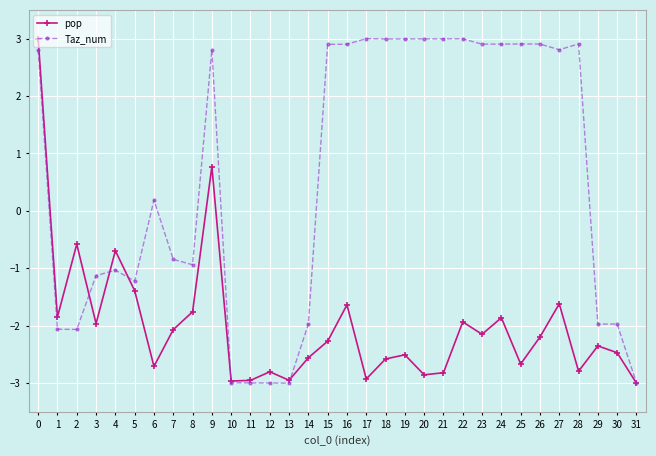

What is the difference between the pop values at 22 and 6?

0.8